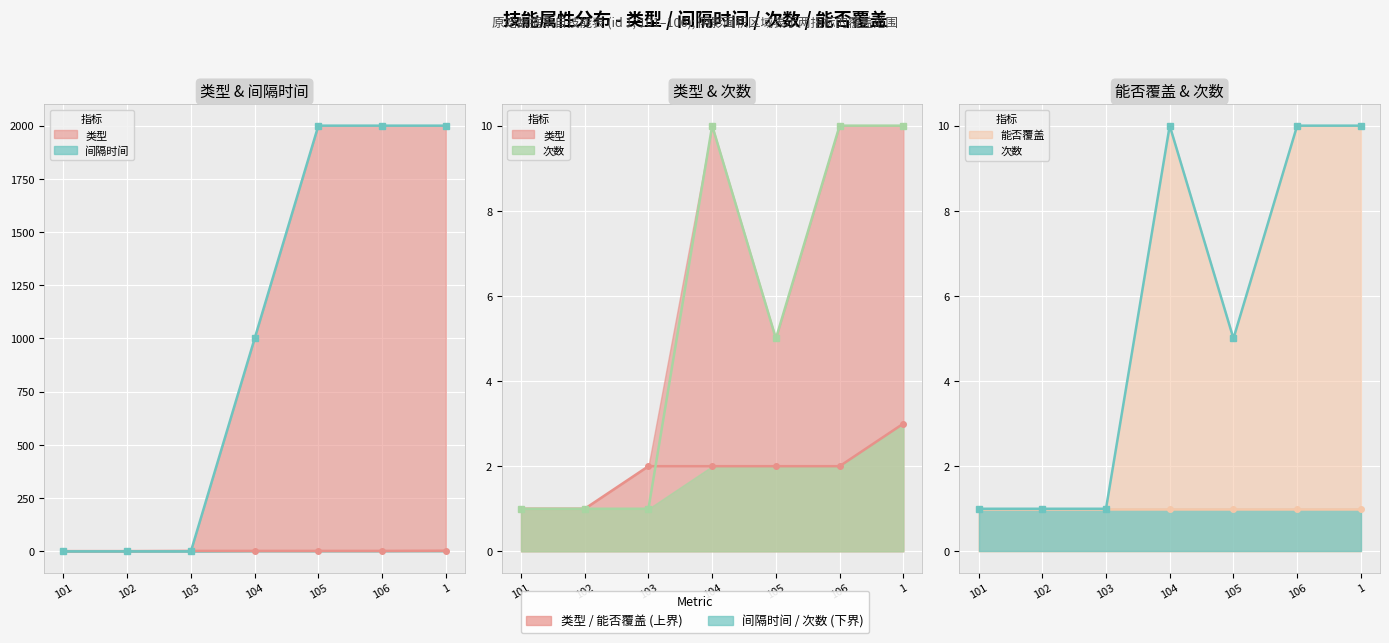

What is the difference between the maximum and second lowest values in the 次数 series?

9